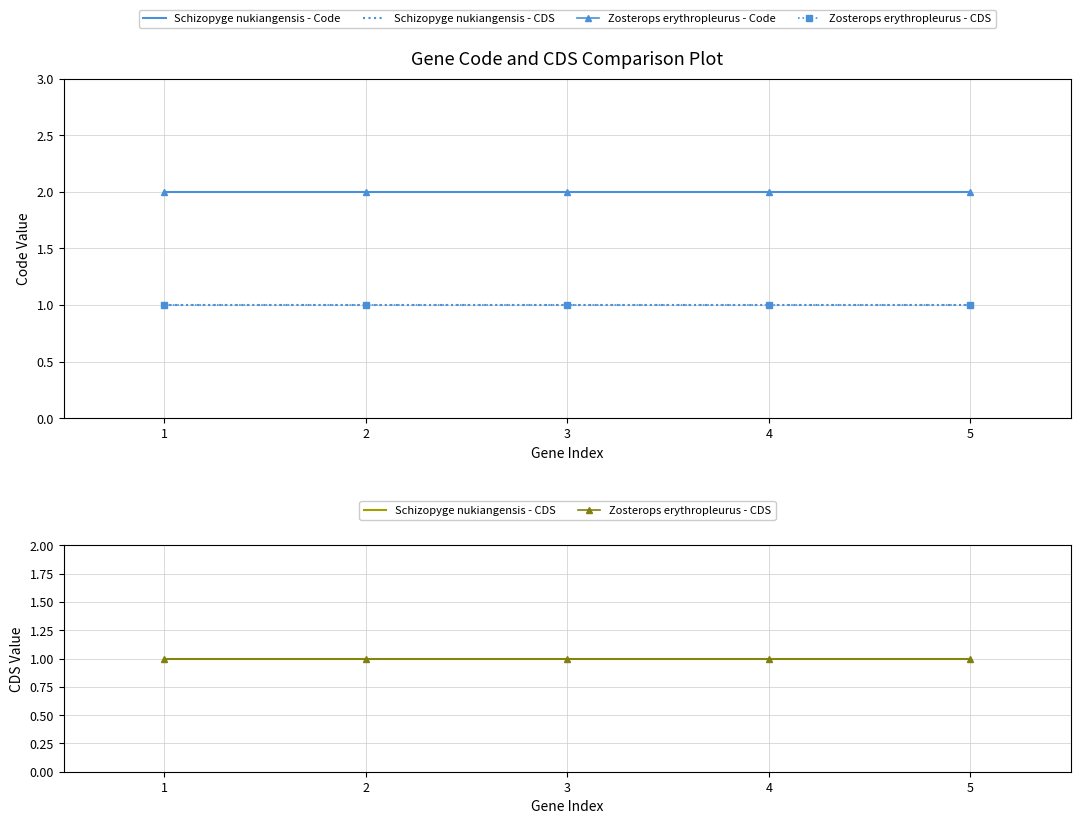

Which category has the lowest value in the Schizopyge nukiangensis - CDS series?

1